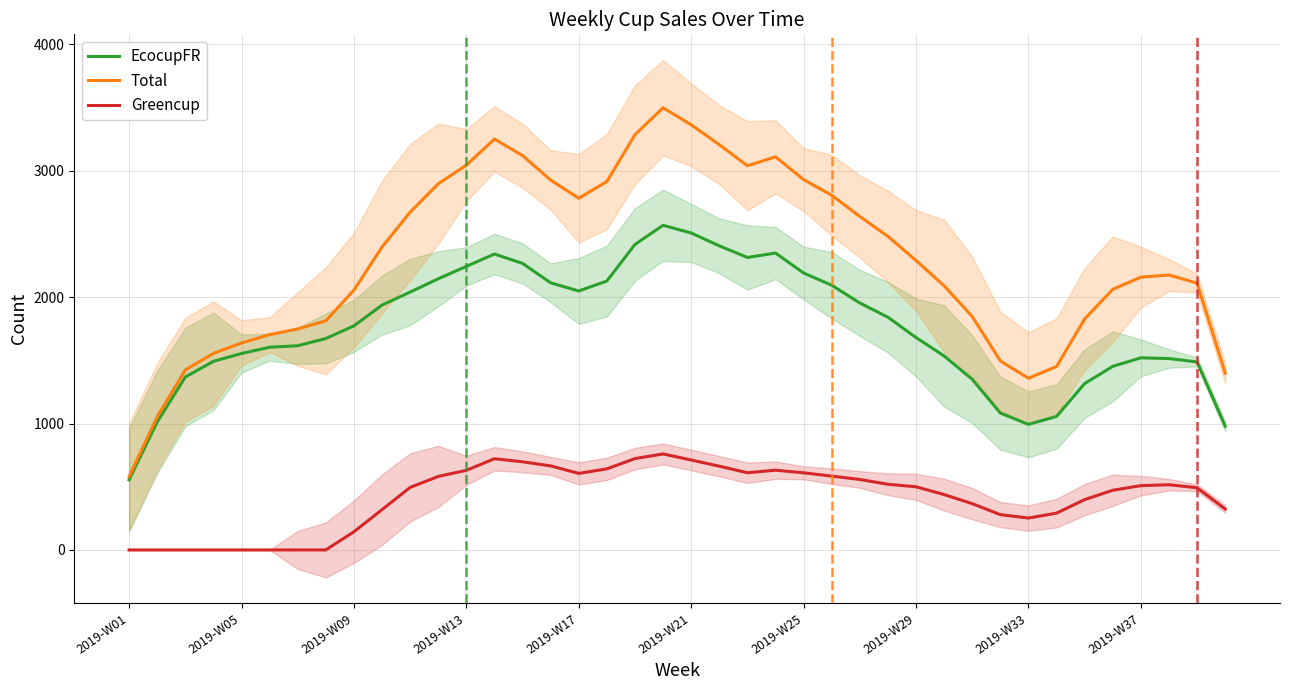

What is the highest value of the EcocupFR series?

2568.7